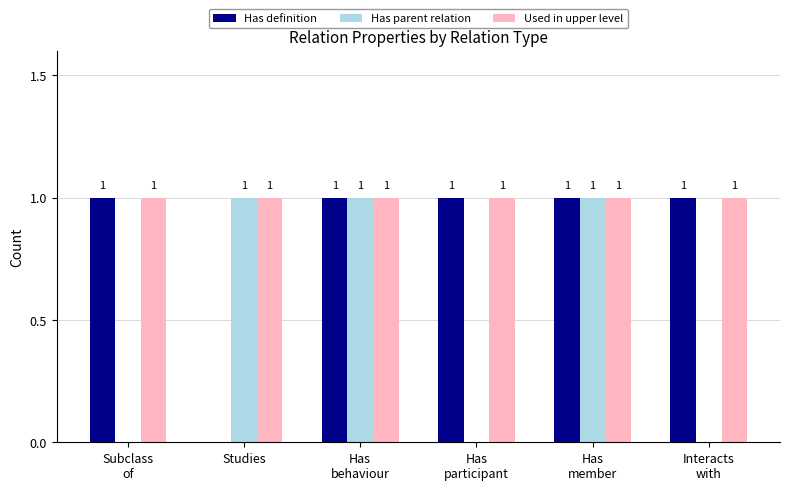

Which series has the largest total across all categories?

Used in upper level